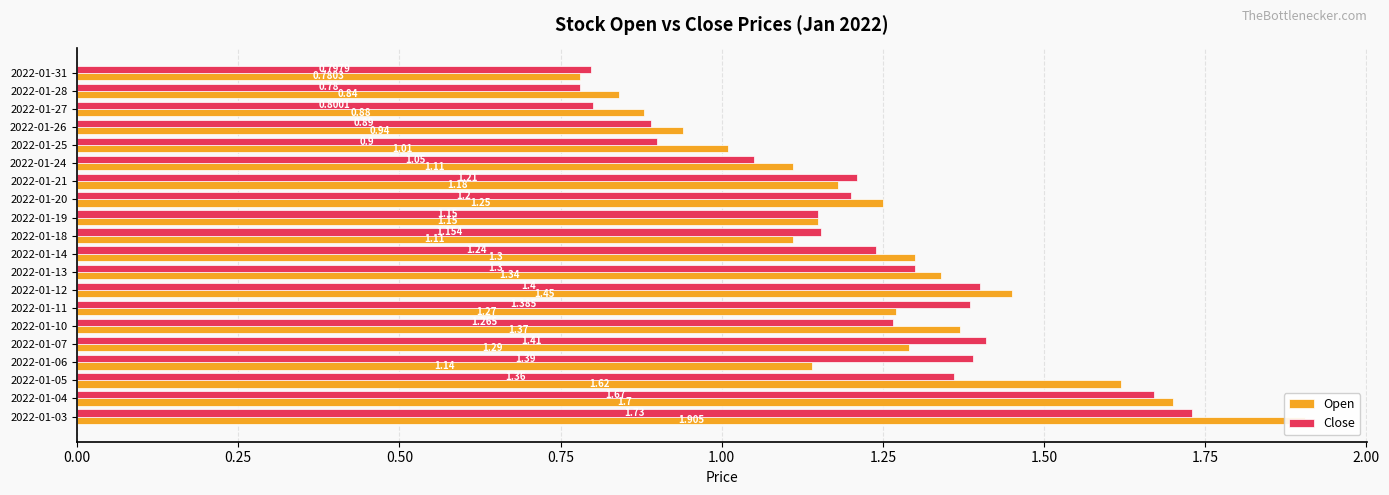

What value does the Close series have at 2022-01-05?

1.4